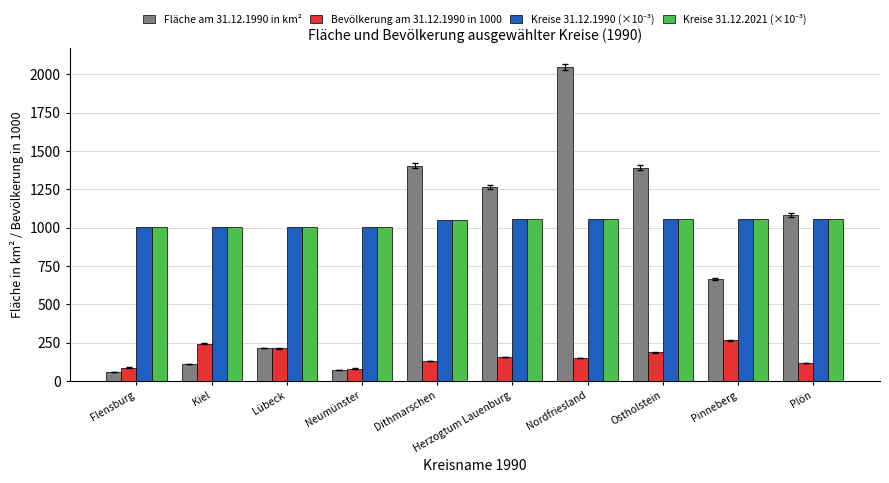

Are the bars grouped side by side (vs. stacked)?

Yes